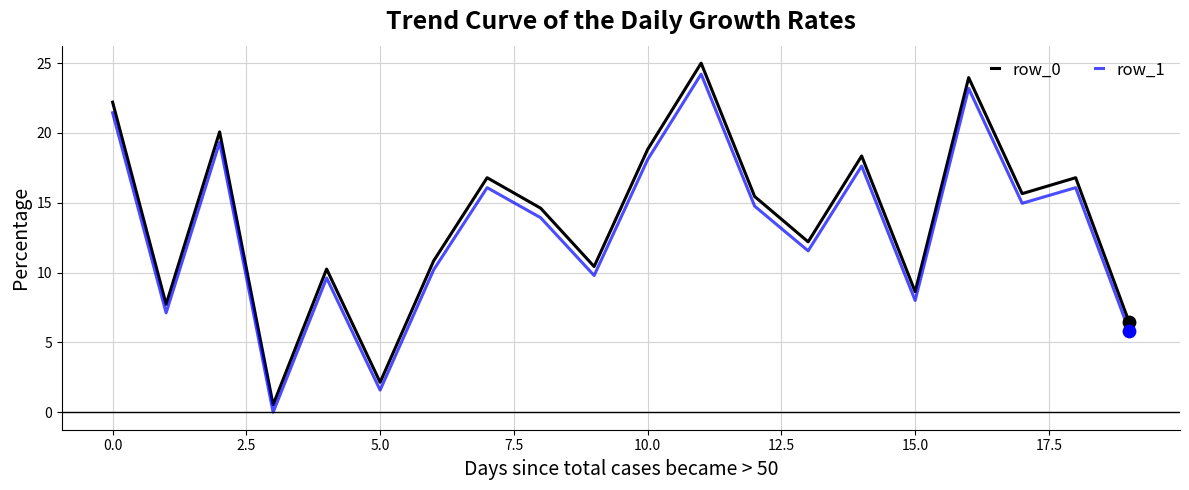

Which series has the largest range (max minus min)?

row_0